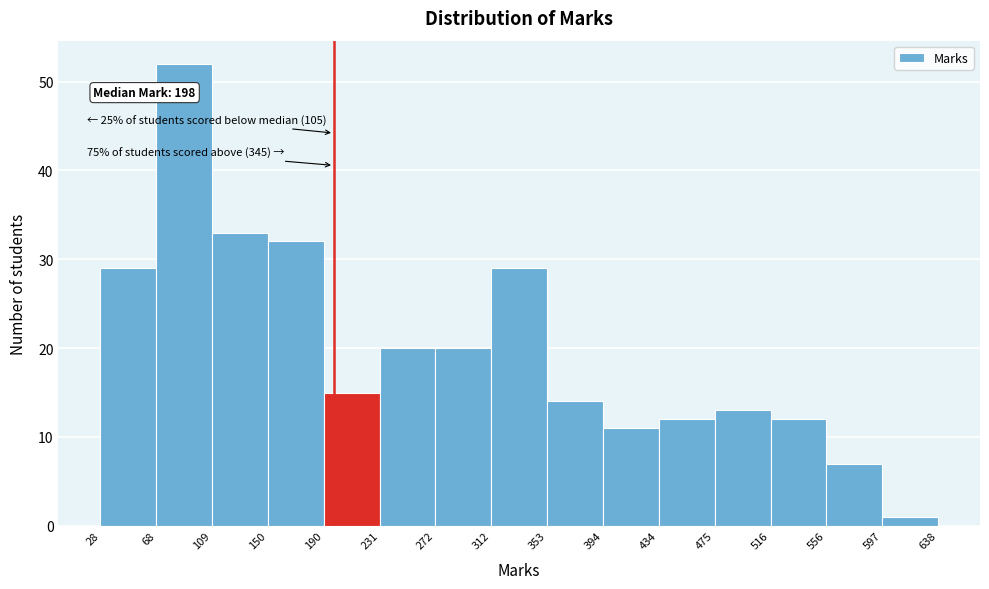

Over which range of the x-axis is the bar tallest?

68 to 109